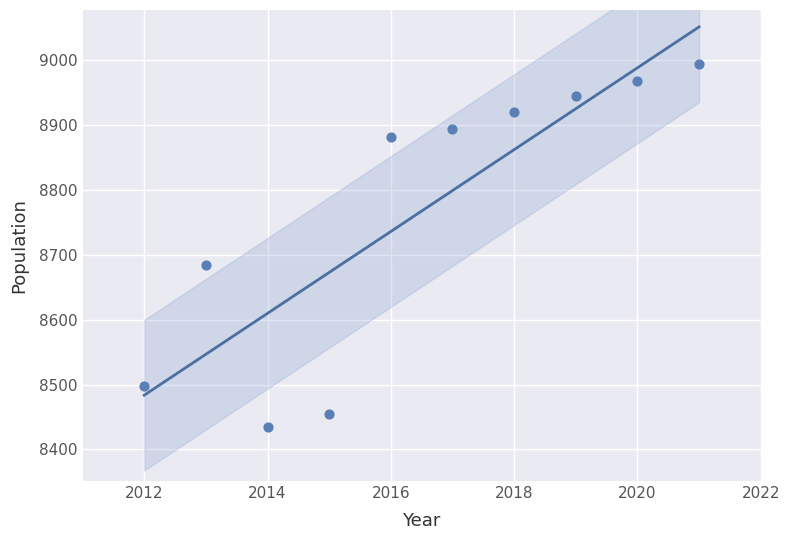

What is the average X value?

2016